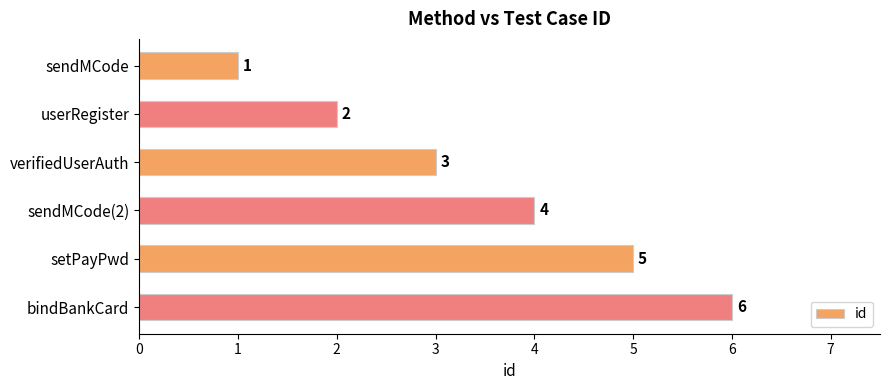

How many data points are less than 4?

3